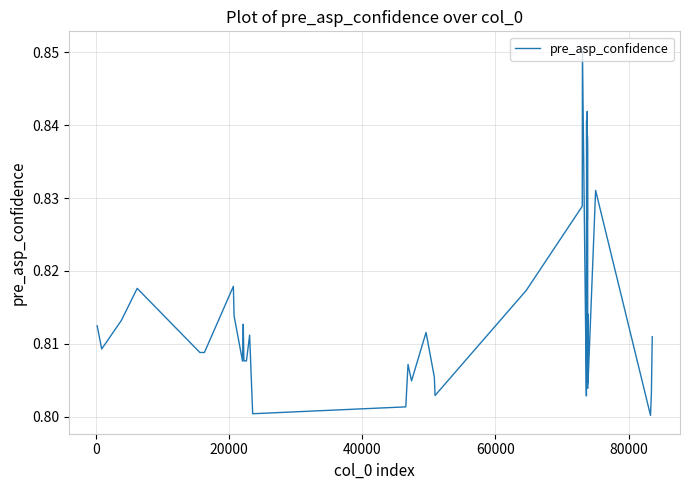

How many values are between 0 and 1?

40